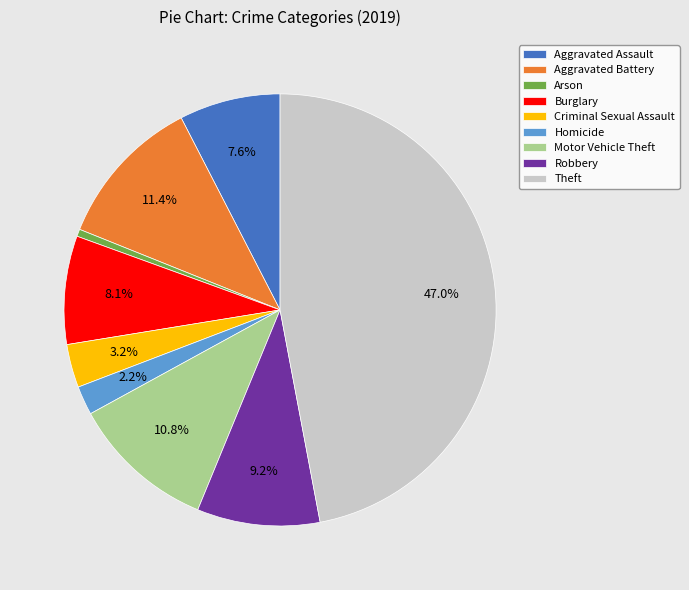

Count the number of slices in the pie.

9